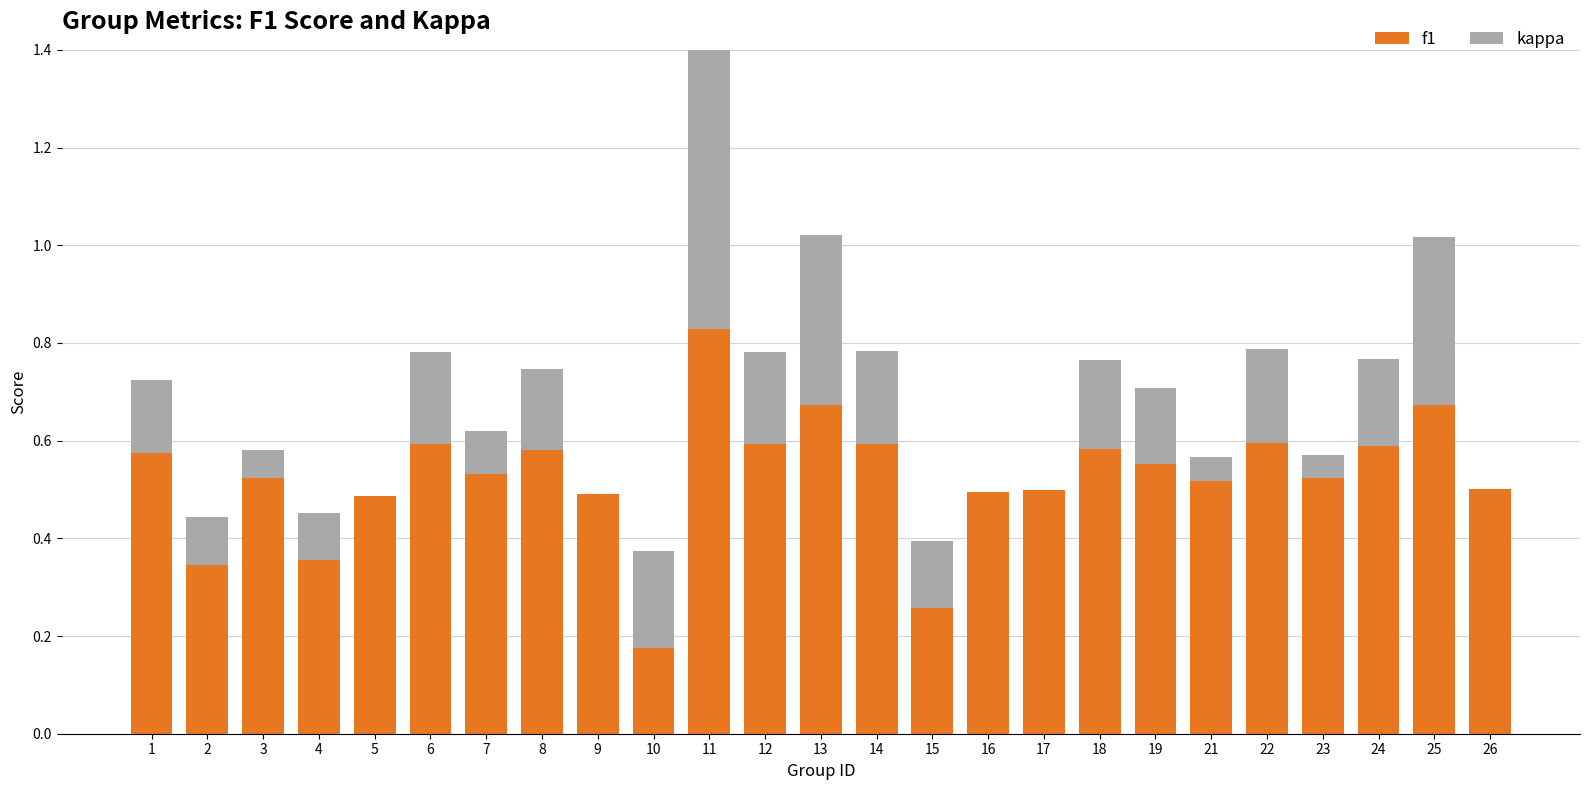

How many bars are there in each group?

2